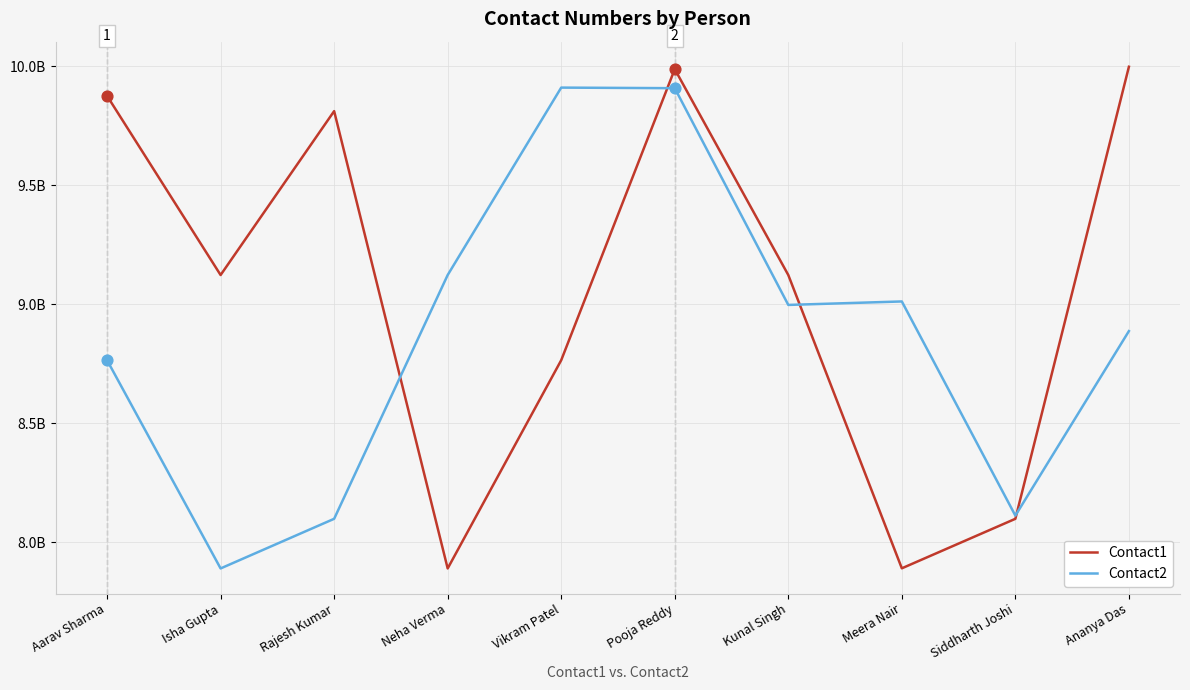

Is the value of Contact2 at Vikram Patel greater than the value of Contact1 at Aarav Sharma?

Yes